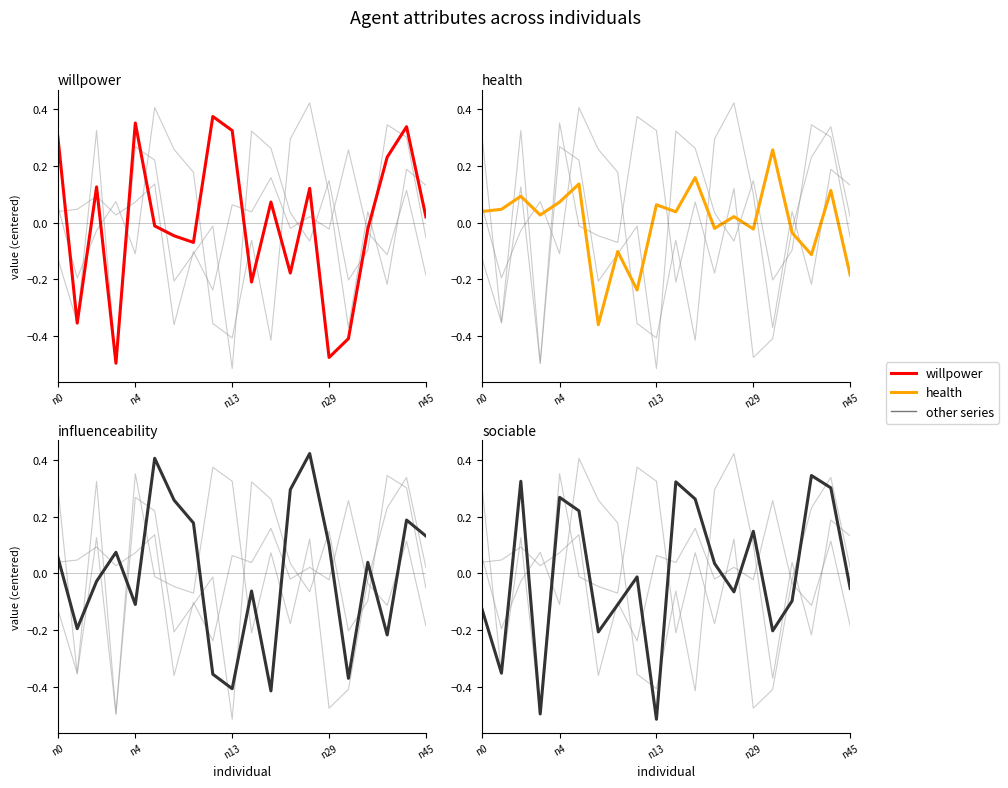

How many data points in influenceability are above 0?

11